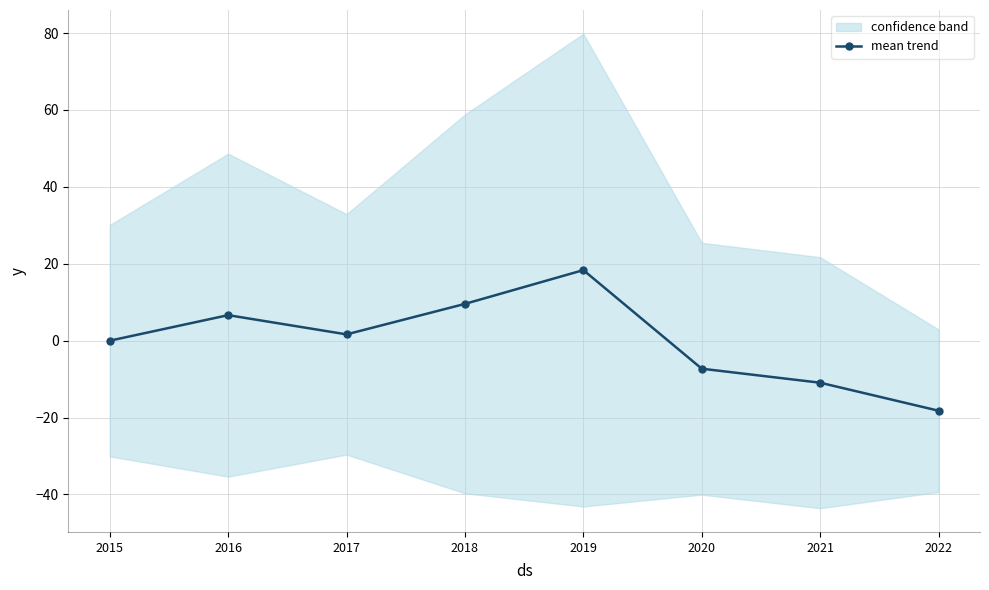

Reading left to right, transcribe all the data shown in this chart.

0.0	6.6	1.6	9.6	18.4	-7.3	-10.9	-18.2